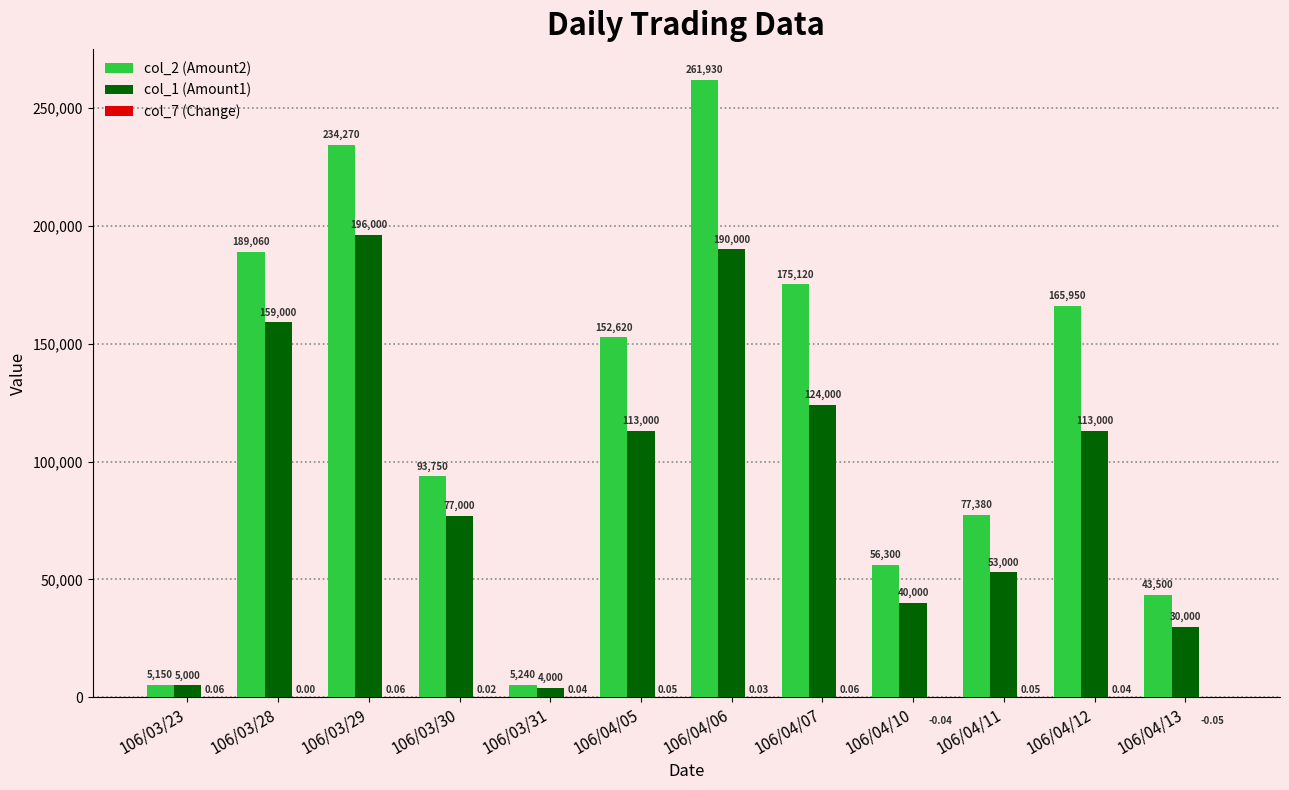

Which series has the largest total across all categories?

col_2 (Amount2)